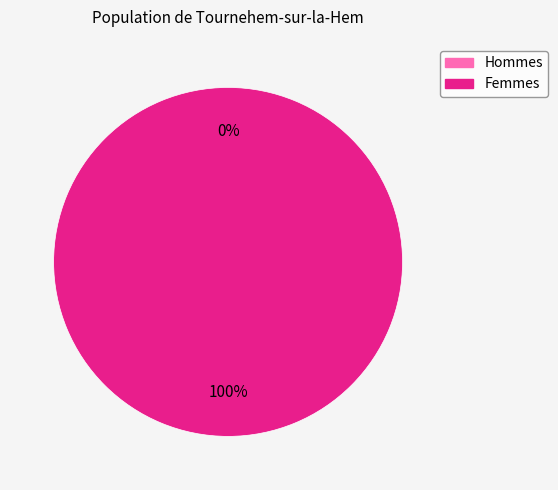

What is the change in value from 0 to 1?

+1